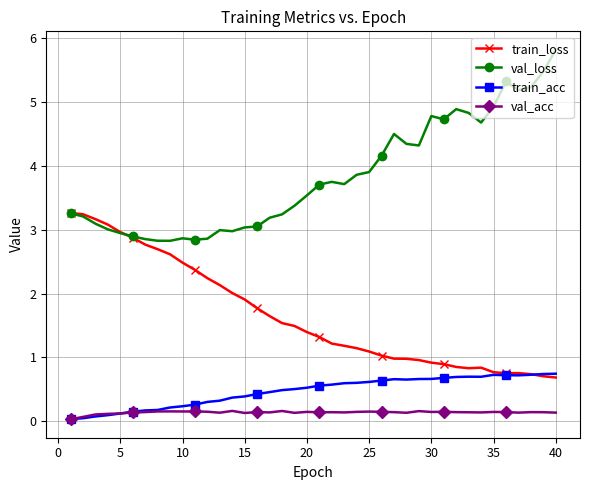

True or false: val_loss and val_acc cross at least once.

False